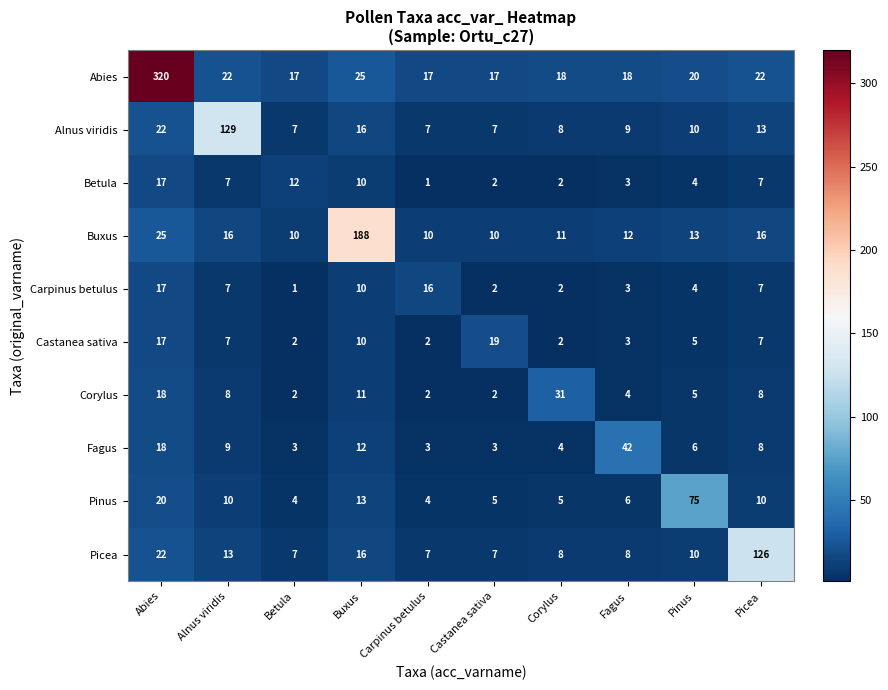

What is the minimum value shown in the chart?

1